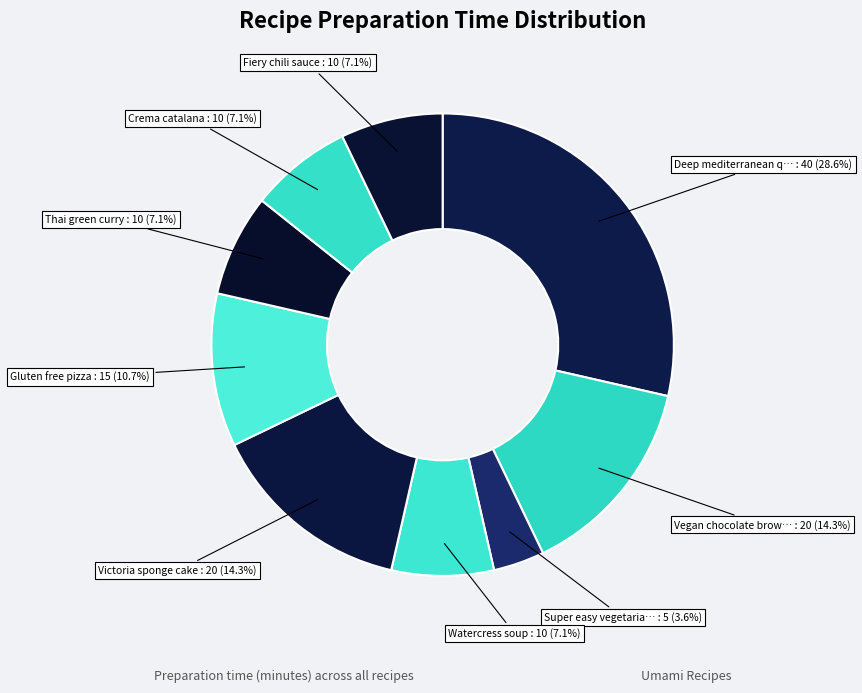

How many slices are in this pie chart?

9